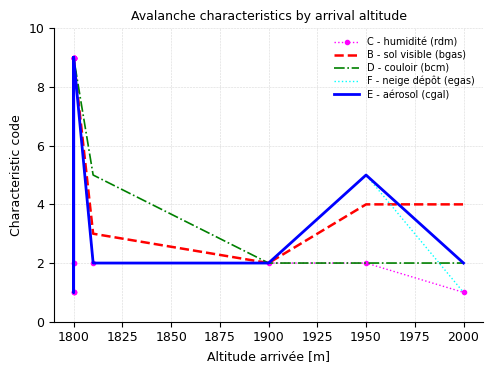

True or false: C - humidité (rdm) and F - neige dépôt (egas) intersect in this chart.

False